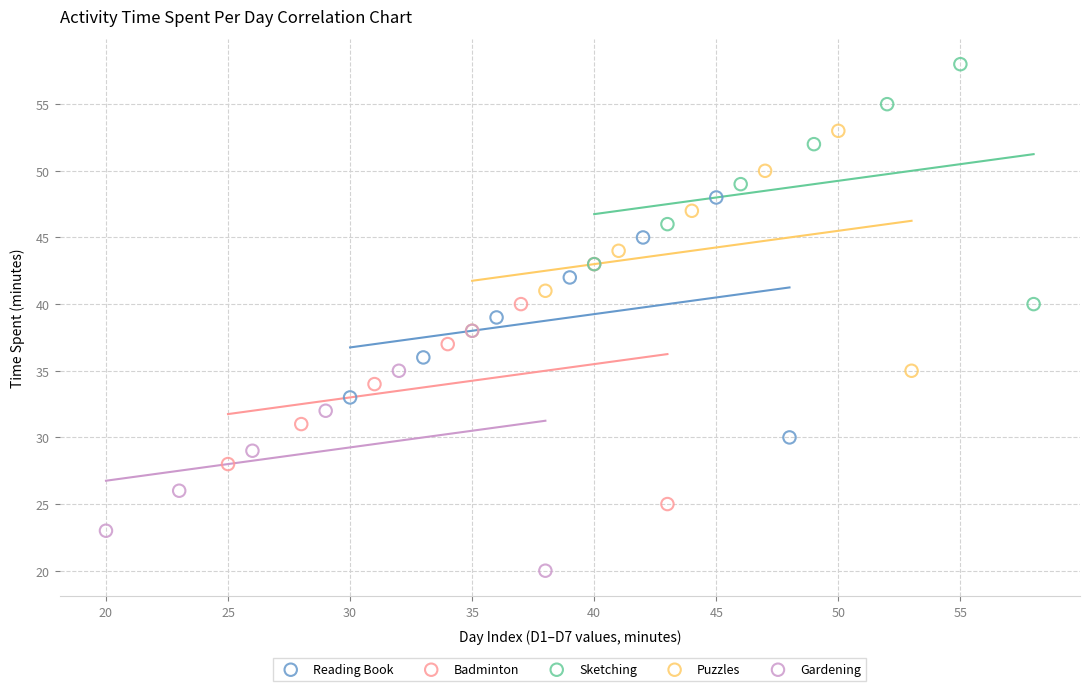

Which series reaches the minimum Y coordinate?

Gardening